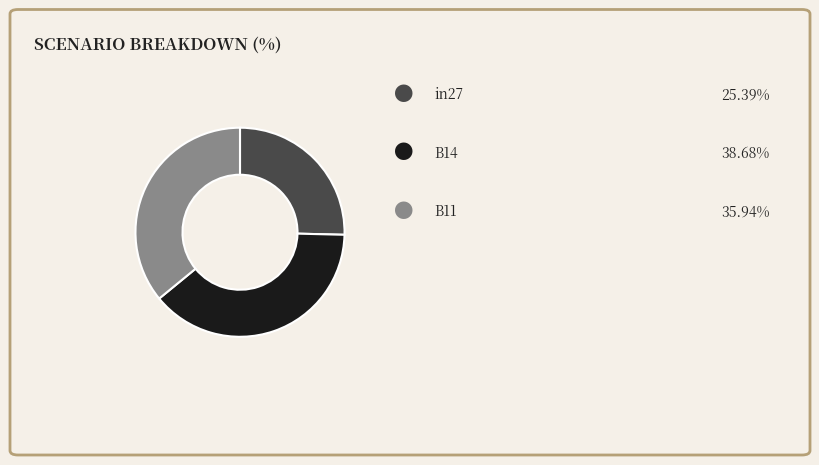

Is there any slice that represents more than half of the pie?

No